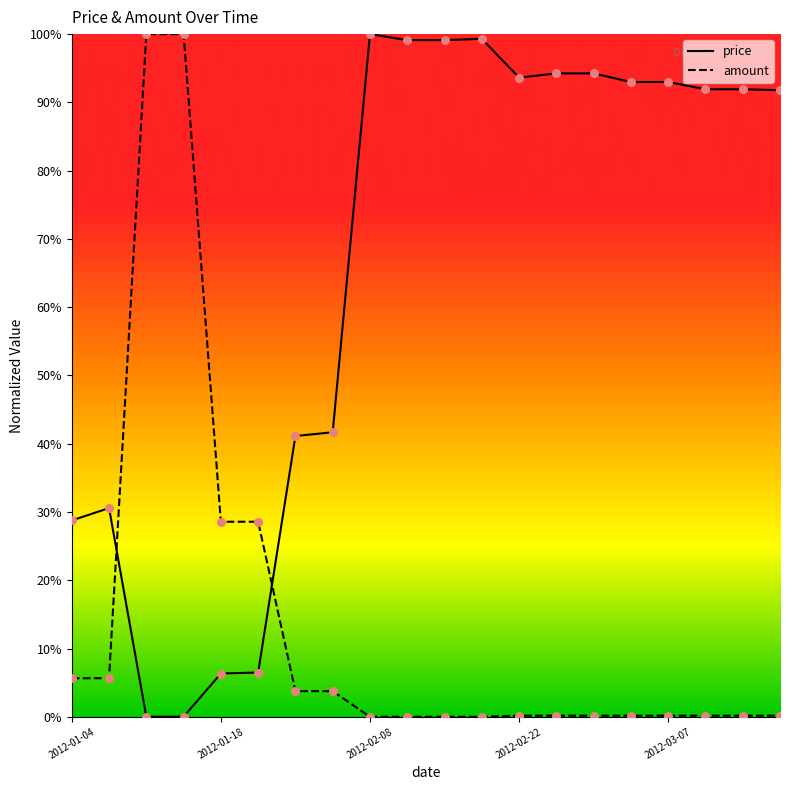

Which series has the largest total across all categories?

price